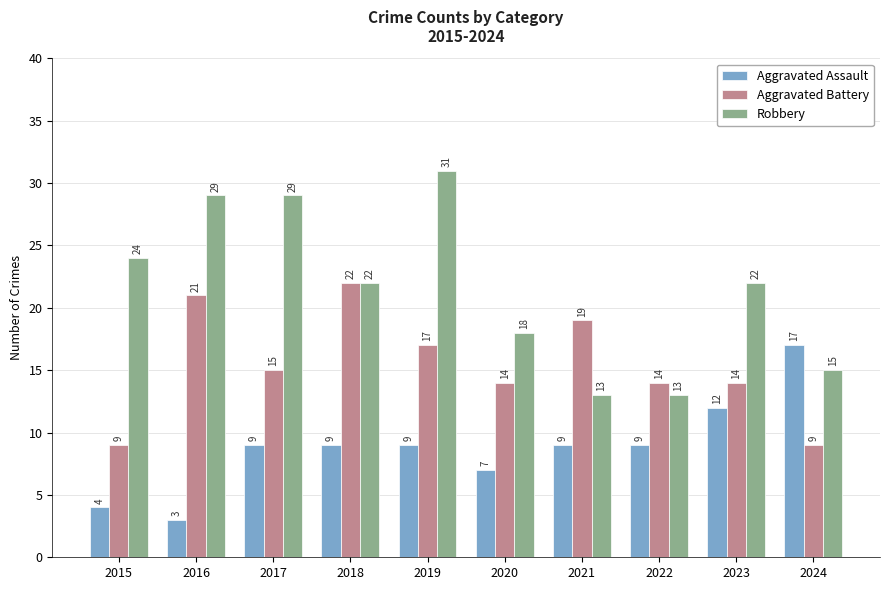

Reading left to right, extract all data points from this chart.

Aggravated Assault: 2015=4	2016=3	2017=9	2018=9	2019=9	2020=7	2021=9	2022=9	2023=12	2024=17
Aggravated Battery: 2015=9	2016=21	2017=15	2018=22	2019=17	2020=14	2021=19	2022=14	2023=14	2024=9
Robbery: 2015=24	2016=29	2017=29	2018=22	2019=31	2020=18	2021=13	2022=13	2023=22	2024=15